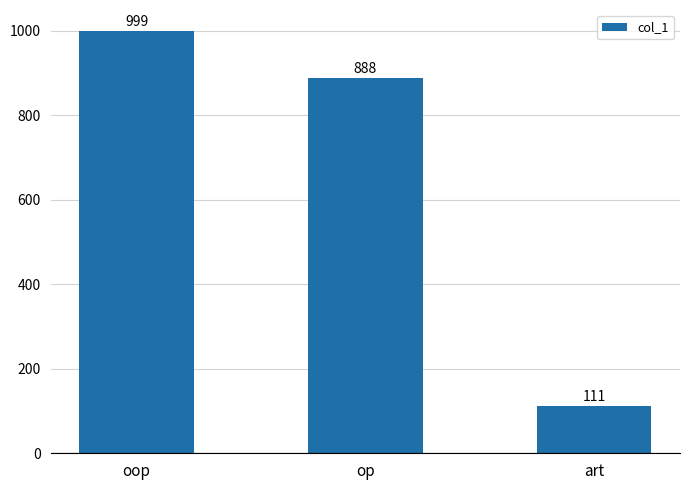

Are the bars grouped side by side (vs. stacked)?

No